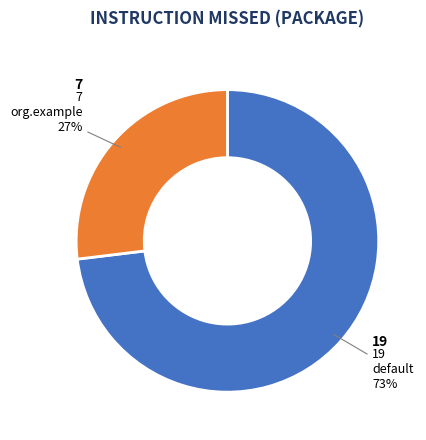

How many slices are in this pie chart?

2